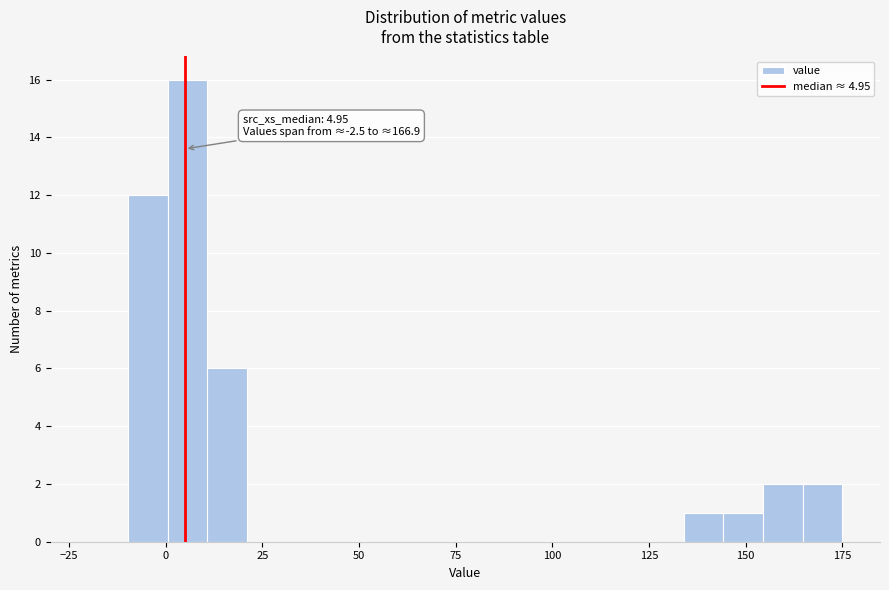

Read against the x-axis, roughly where is the centre of the tallest bar?

5